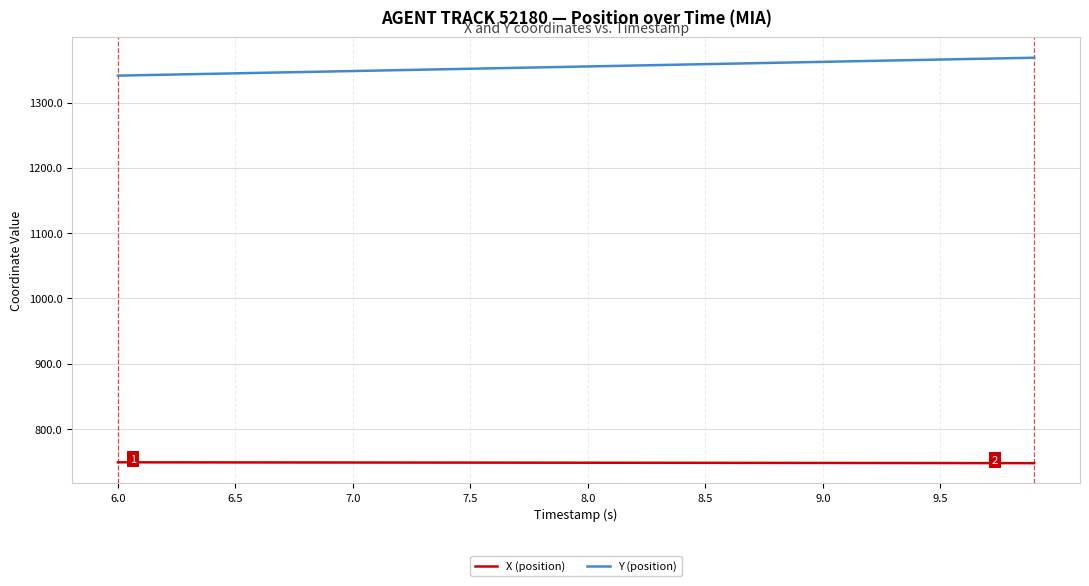

What is the minimum value shown in the chart?

747.8